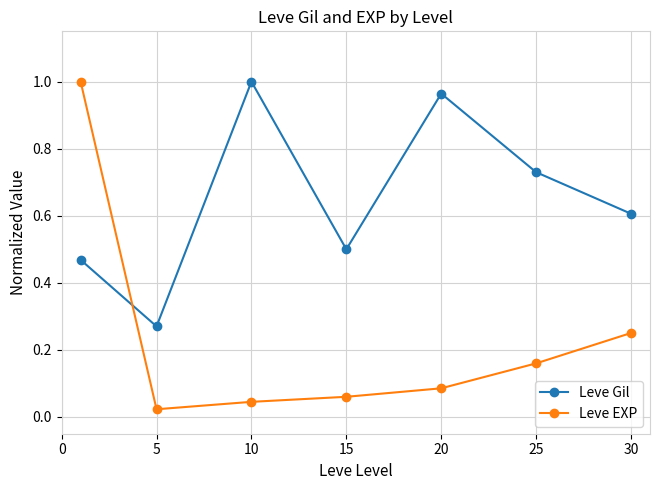

True or false: Leve Gil has more than 1 interior local peaks.

True